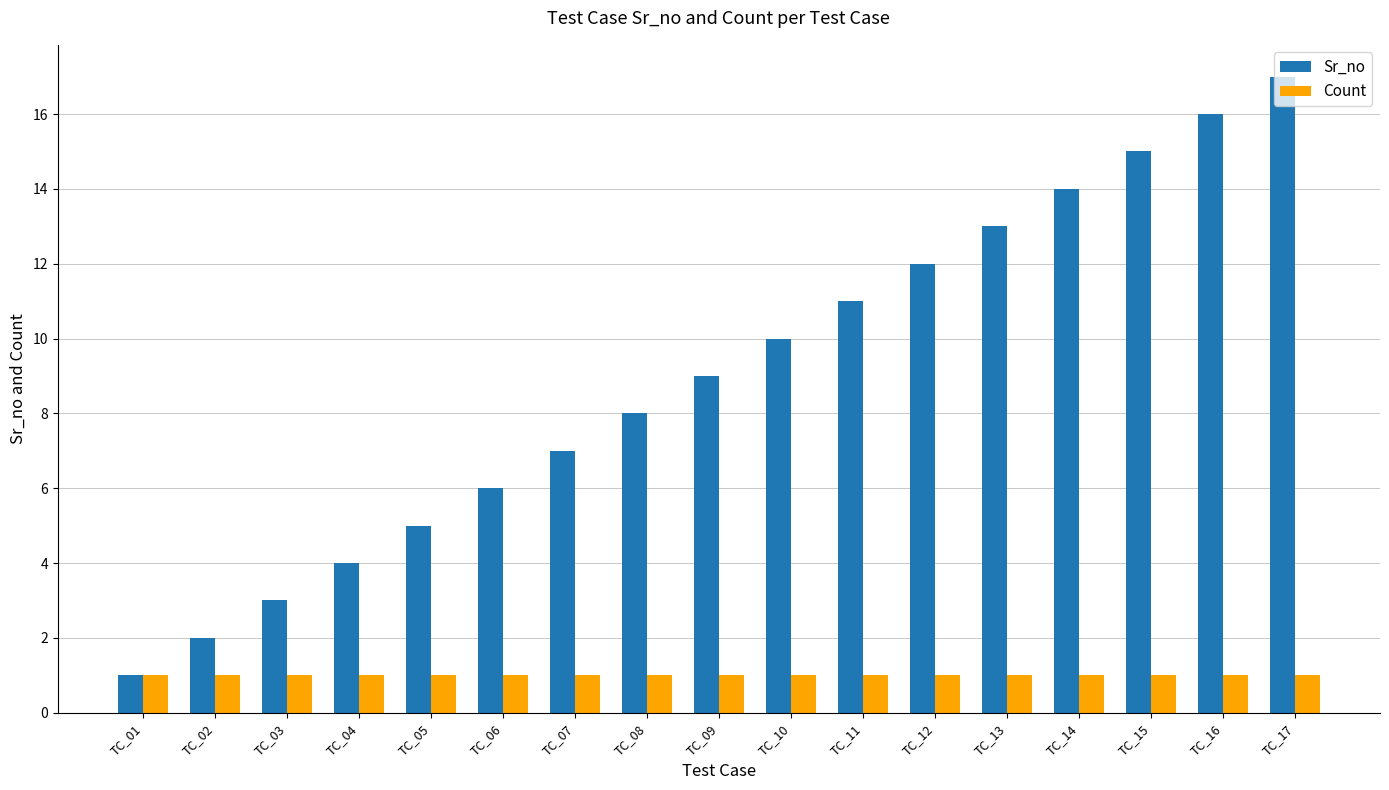

How many series are shown in this chart?

2